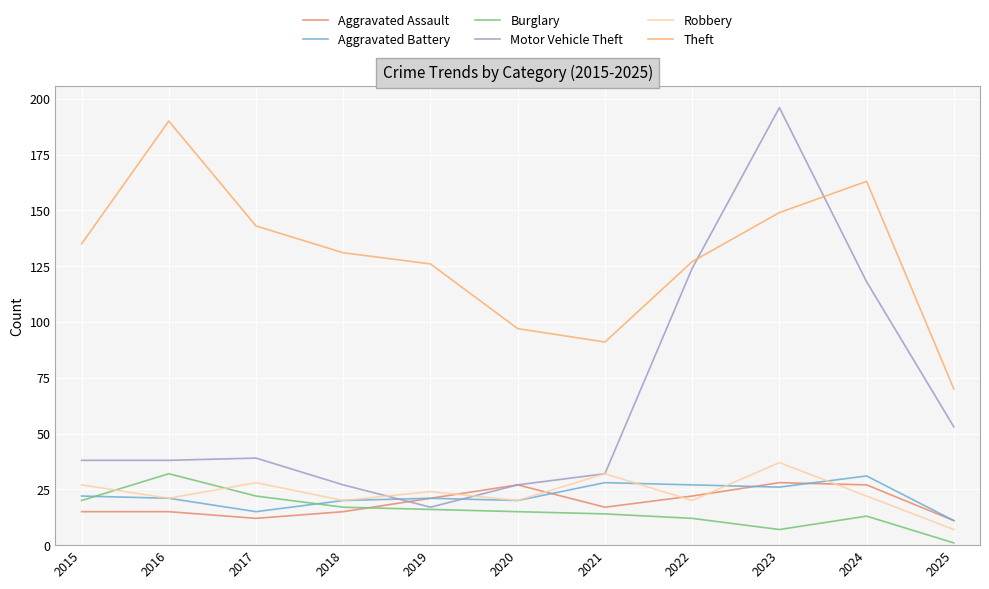

What is the maximum value shown in the chart?

196